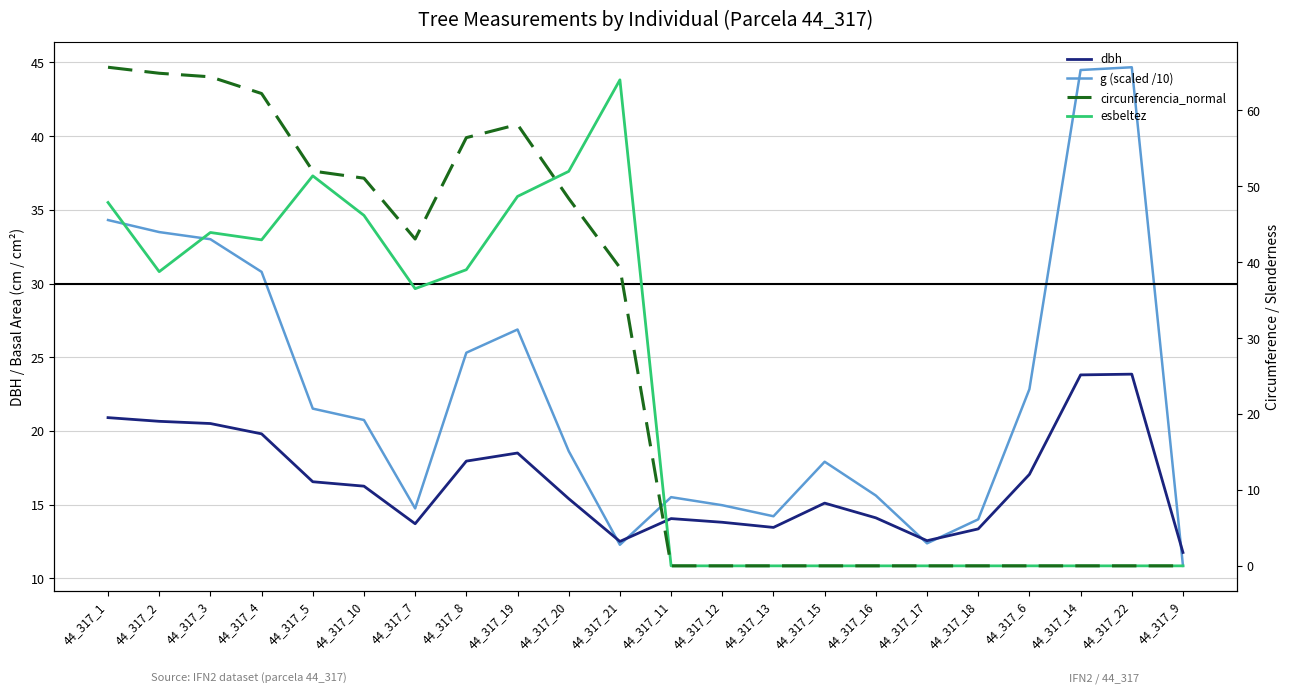

At which category is the sum across all series the highest?

44_317_1